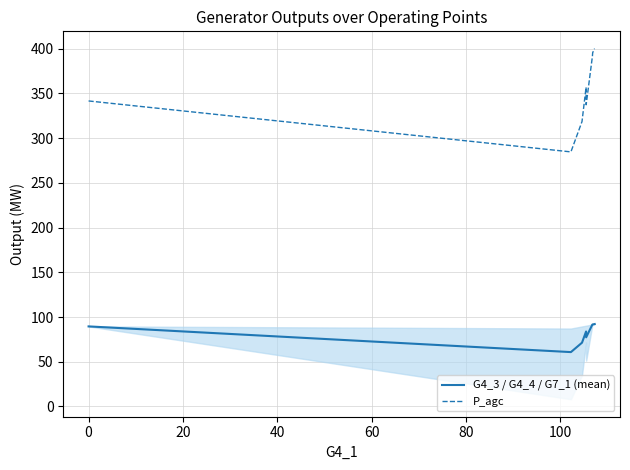

At 80, list the series in order from largest to smallest.

P_agc, G4_3 / G4_4 / G7_1 (mean)